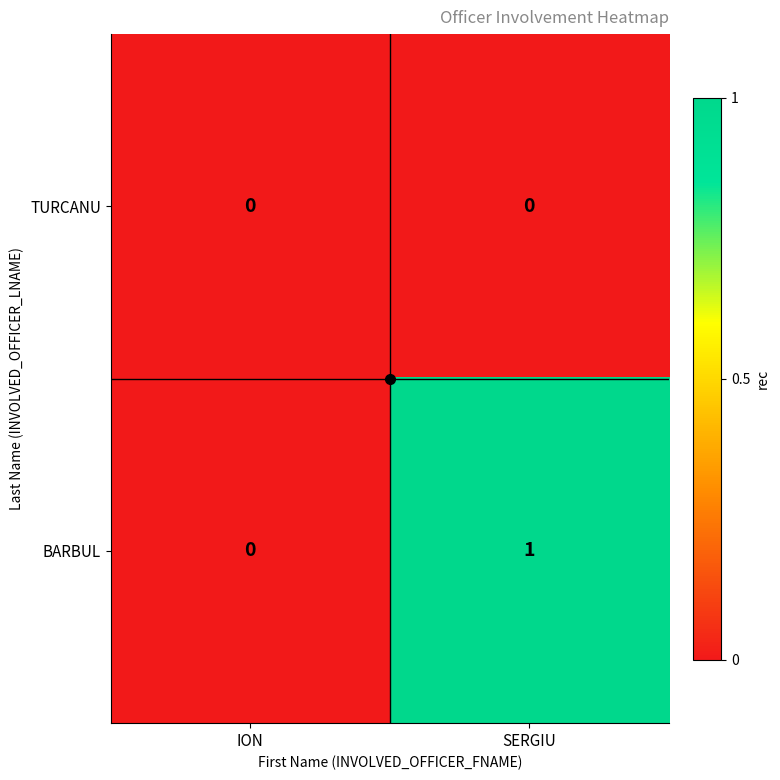

Which series has the largest total across all categories?

BARBUL